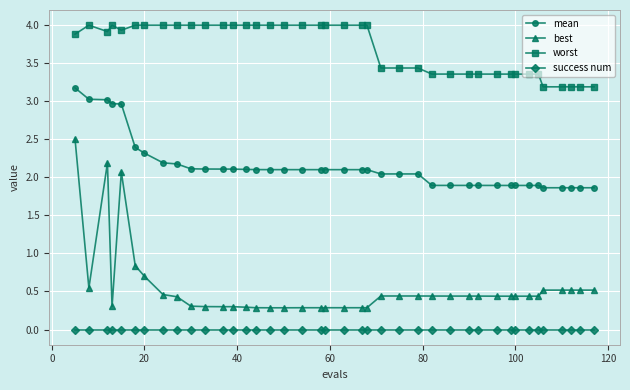

What is the maximum value for best?

2.5